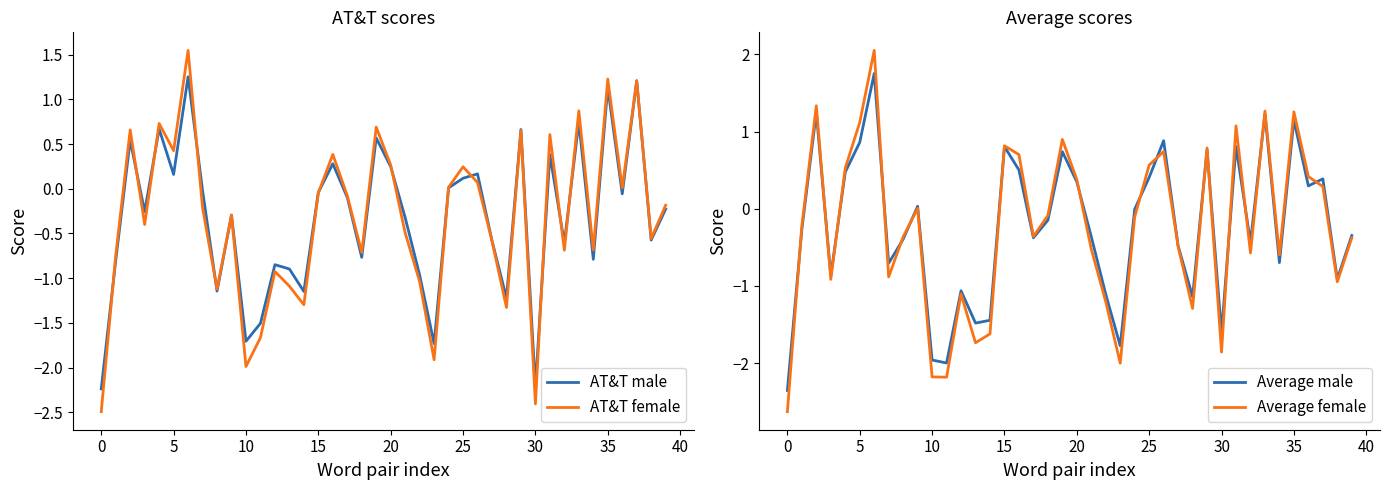

Which series has the largest range (max minus min)?

Average female